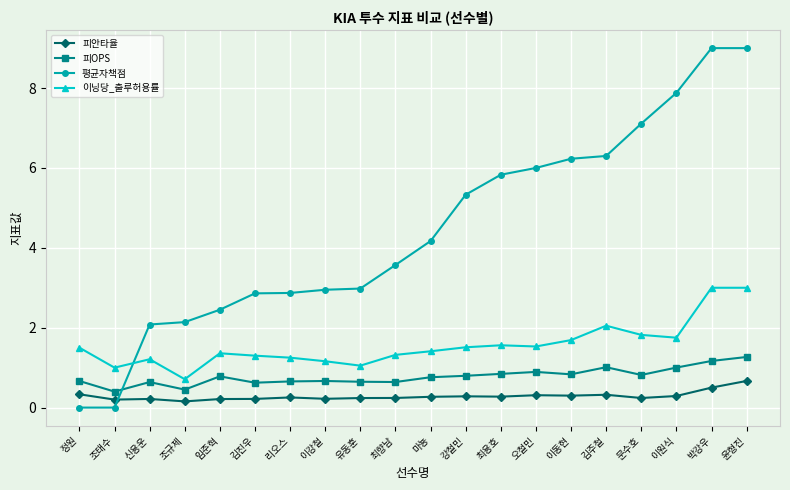

Is it true that 피안타율 equals 0.3 at 정원?

True